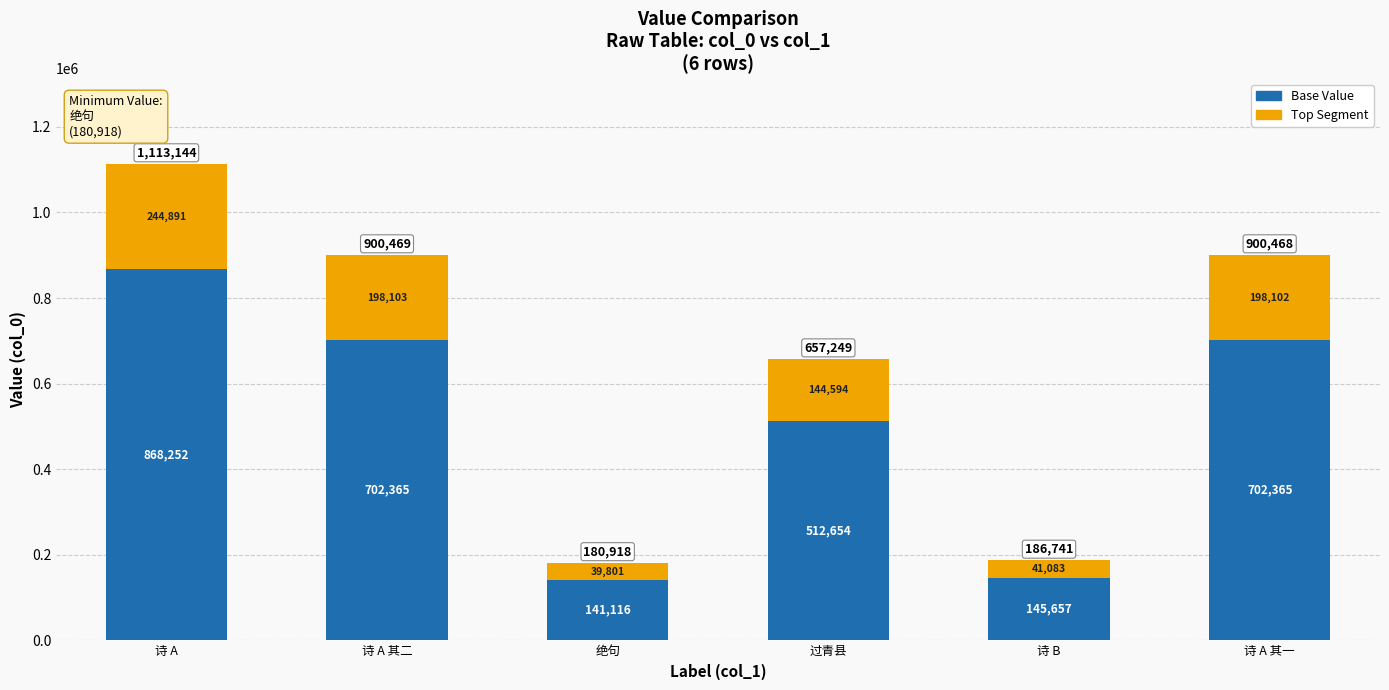

Where does the Base Value series first go above 702365?

诗 A